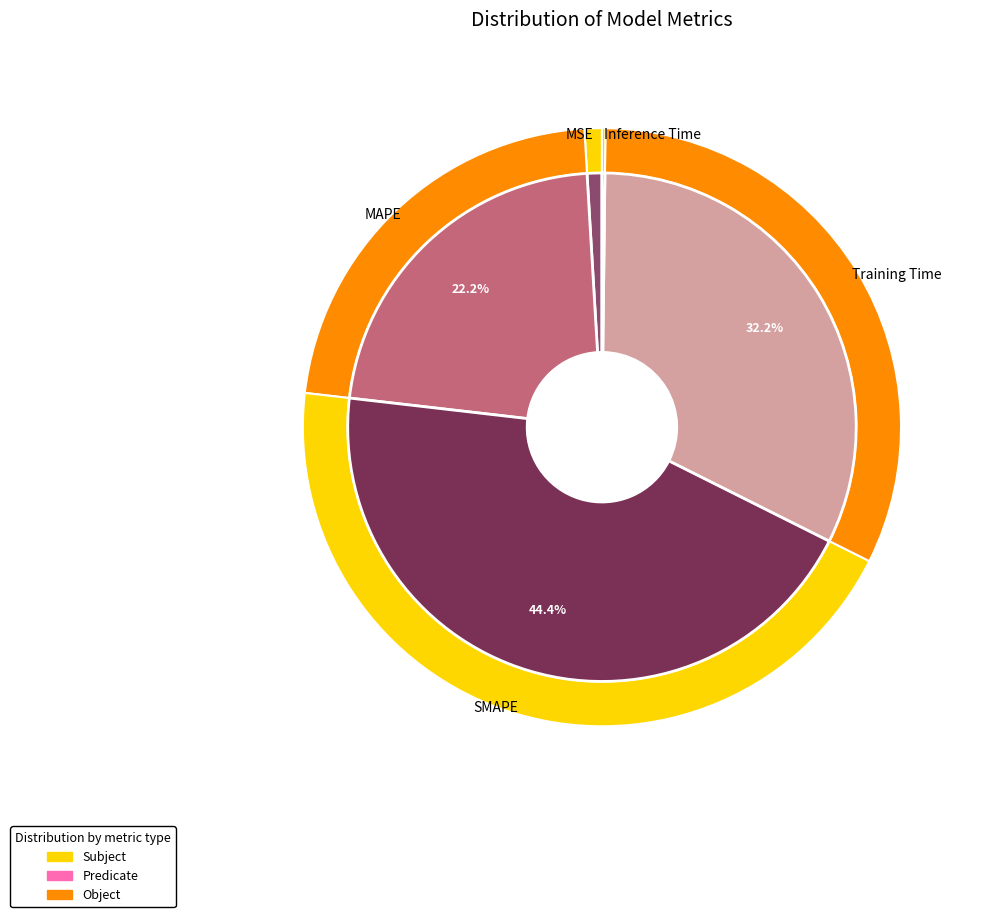

What is the largest slice in the pie chart?

SMAPE